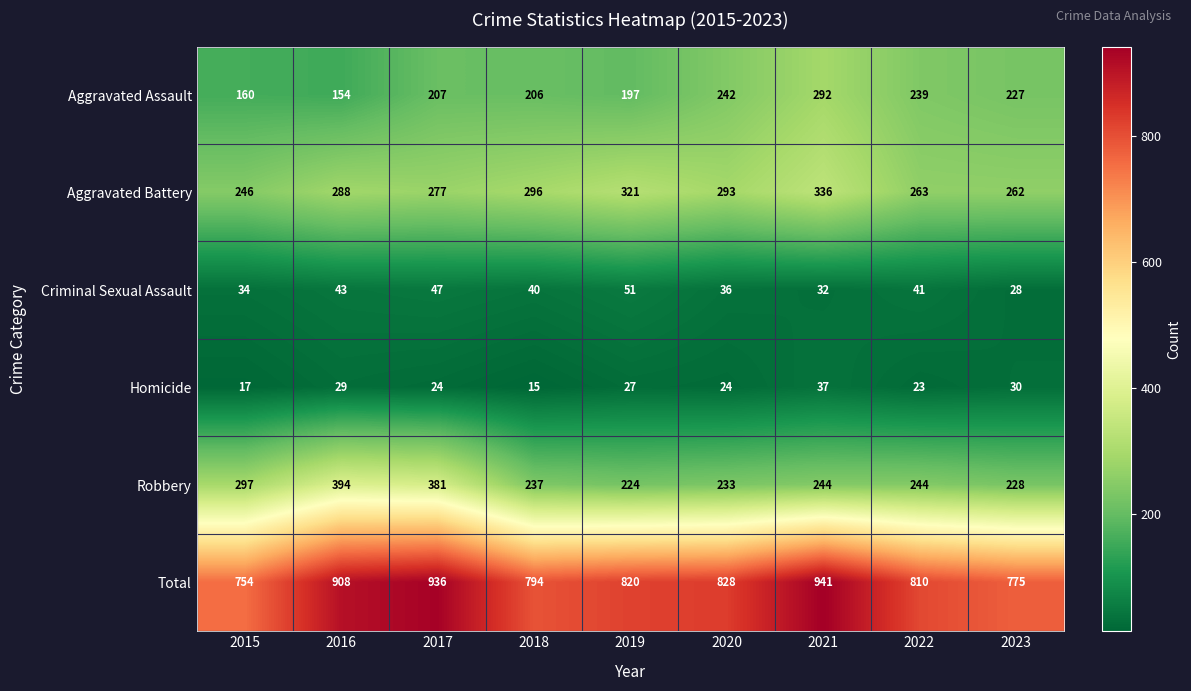

What is the difference between the second highest and second lowest values in the Homicide series?

13